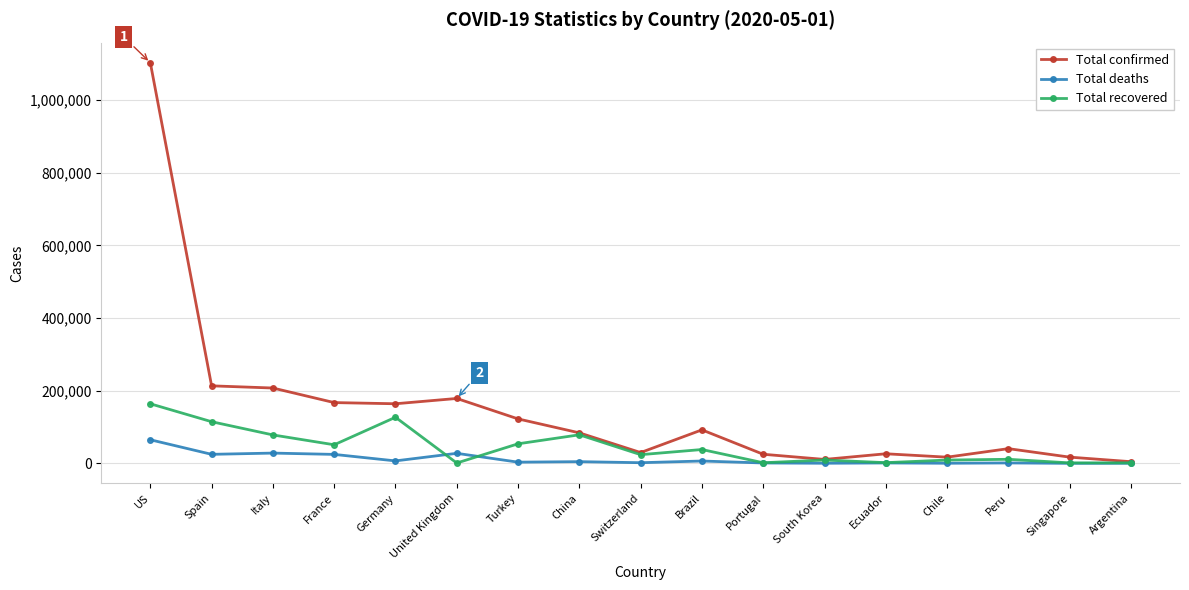

What is the value of the Total confirmed point at the 3rd from the left?

207428